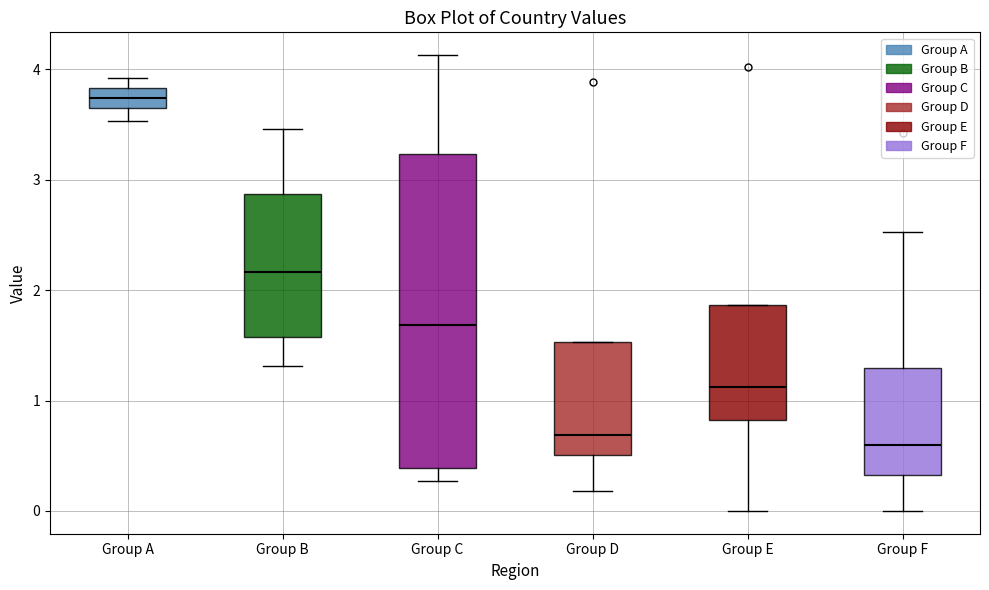

Which box's median line is the highest?

Group A